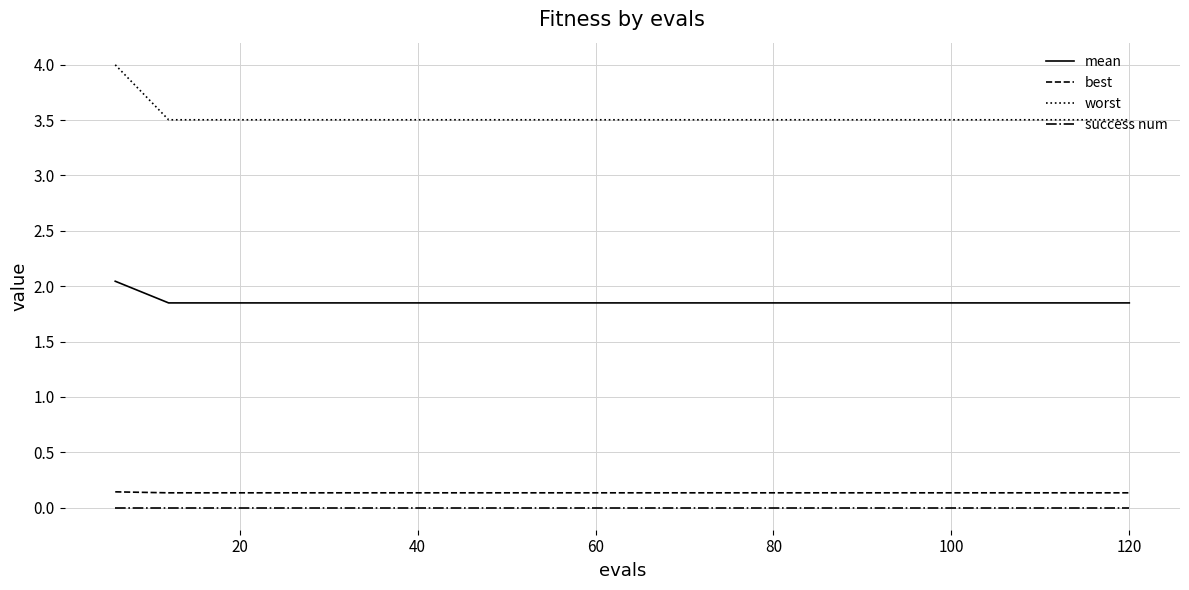

Which series has the largest range (max minus min)?

worst